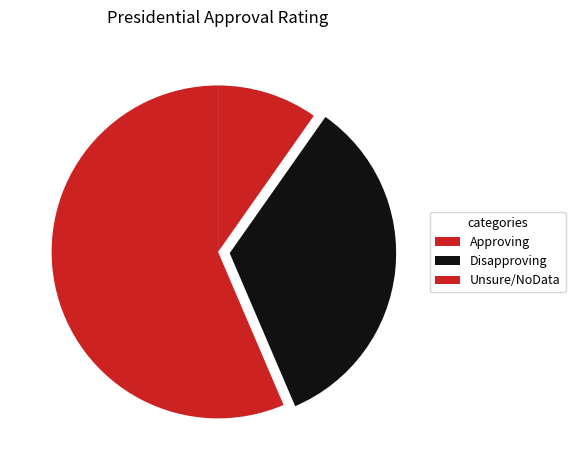

The Unsure/NoData slice represents 10% of the pie. True or false?

True